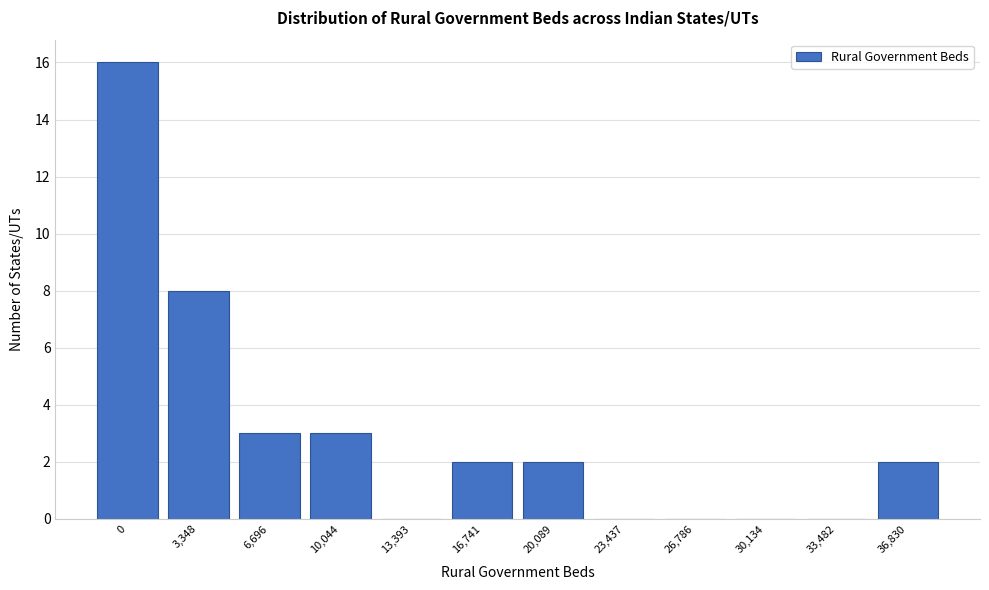

Reading right to left, extract all data points from this chart.

36,830=2	33,482=0	30,134=0	26,786=0	23,437=0	20,089=2	16,741=2	13,393=0	10,044=3	6,696=3	3,348=8	0=16